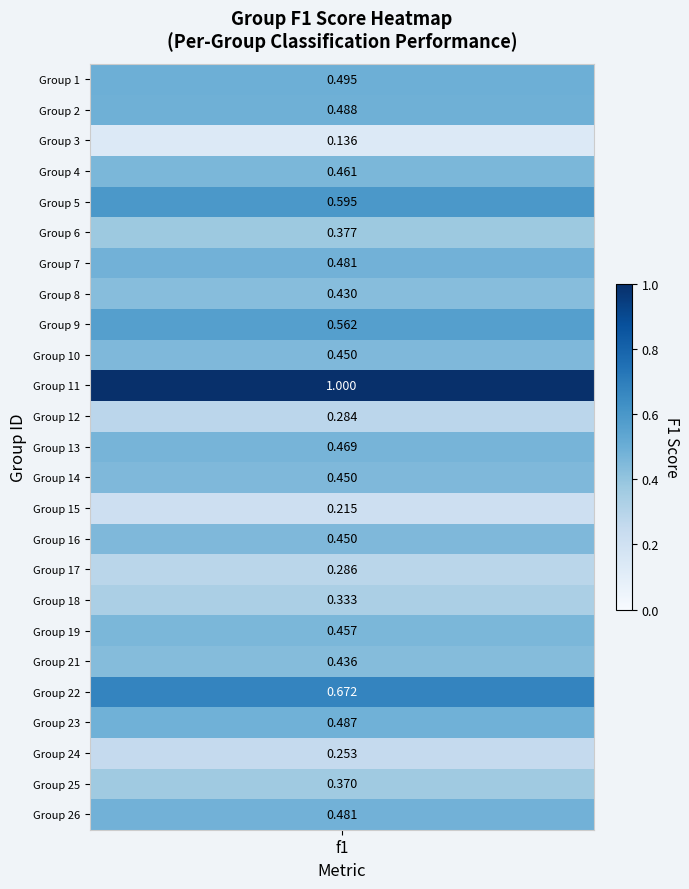

List the labels in order of value, largest first.

10, 20, 4, 8, 0, 1, 21, 6, 24, 12, 3, 18, 9, 13, 15, 19, 7, 5, 23, 17, 16, 11, 22, 14, 2